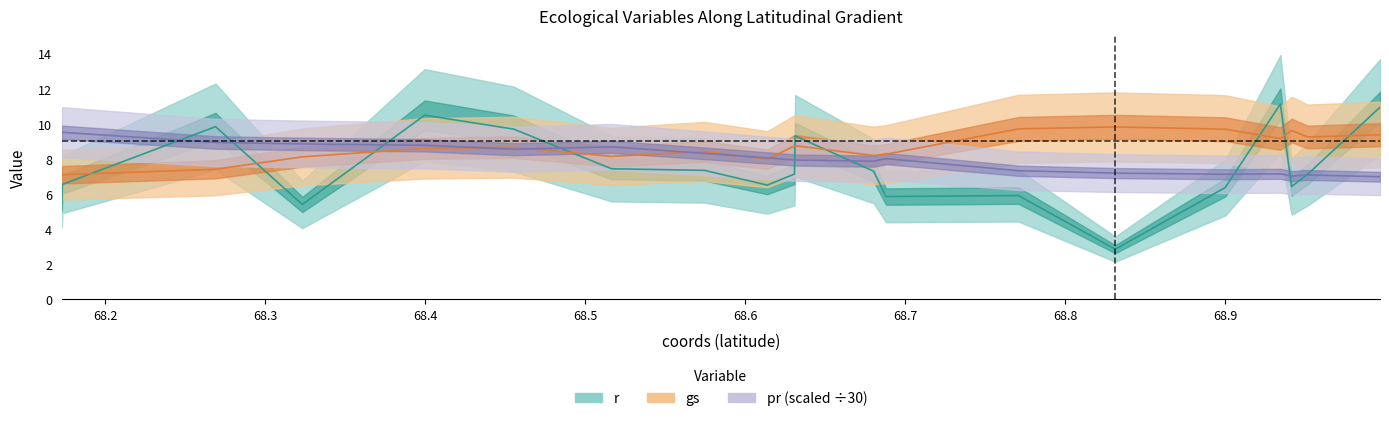

True or false: gs and pr cross at least once.

True